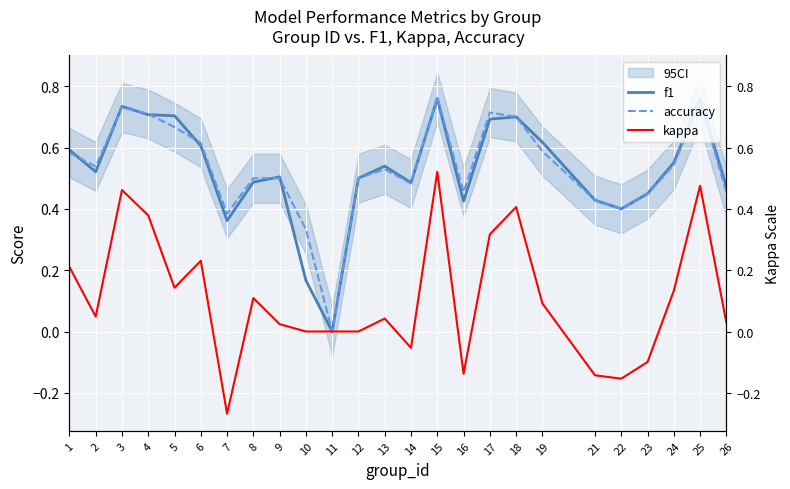

Is this an area chart (filled region under the line)?

No